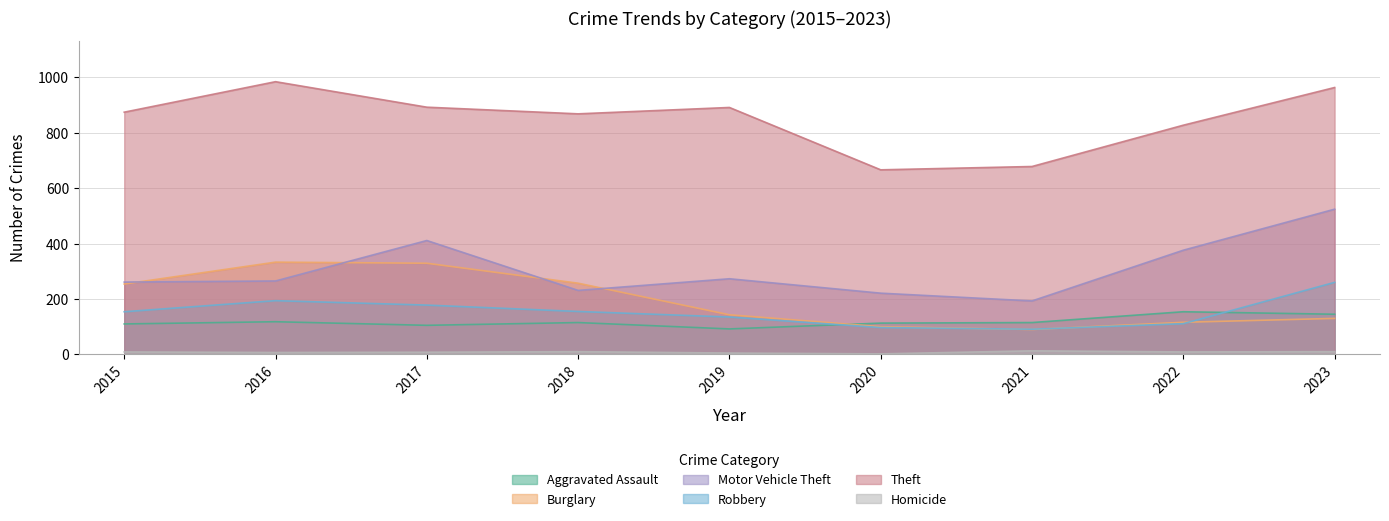

What are all the series names shown in the legend?

Aggravated Assault, Burglary, Motor Vehicle Theft, Robbery, Theft, Homicide